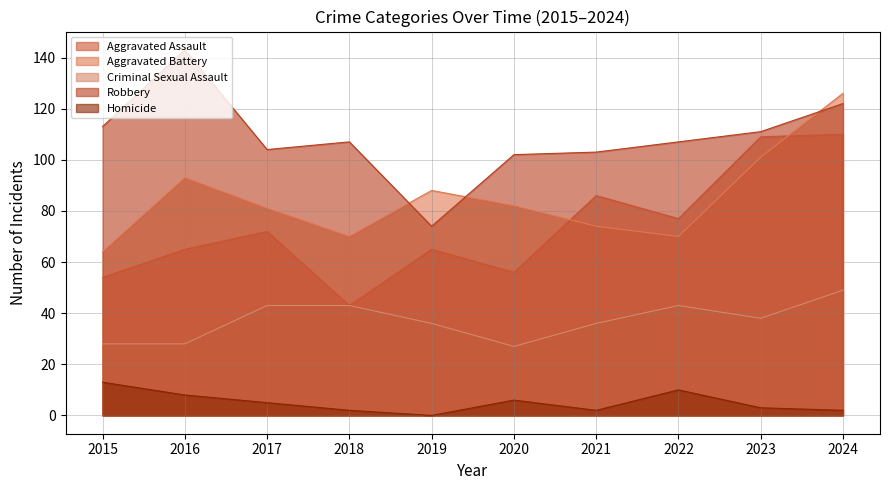

Where does the Robbery series first go above 107?

2015